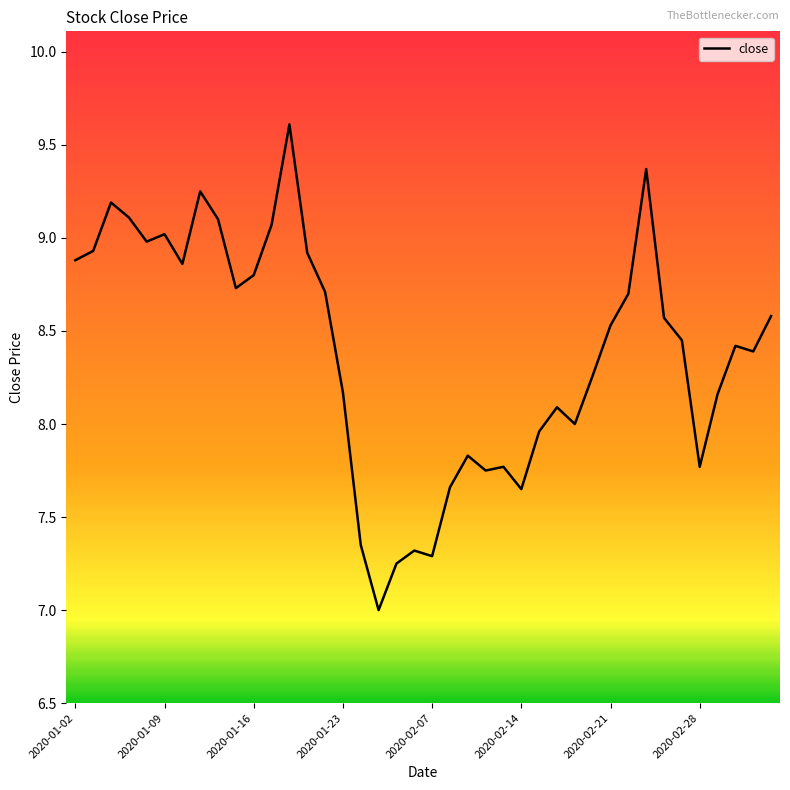

What is the smallest value displayed?

7.0